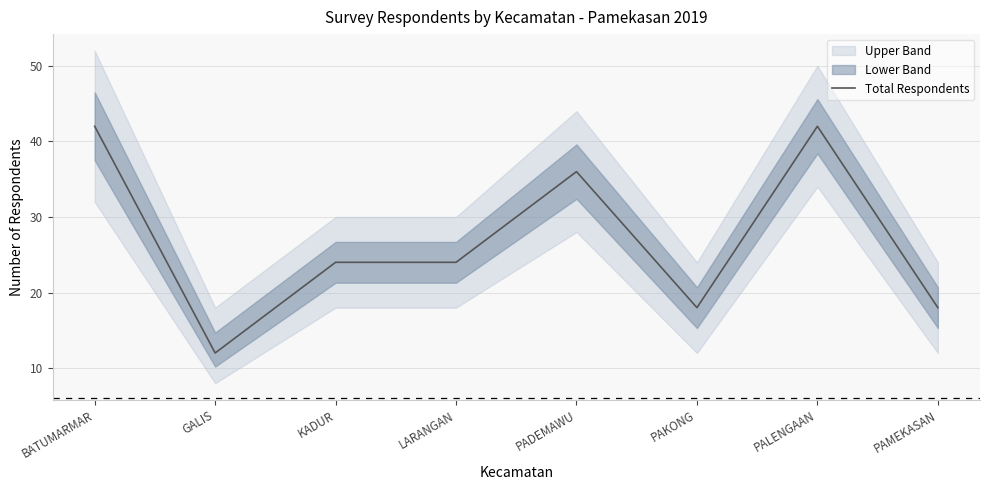

Is this an area chart (filled region under the line)?

No